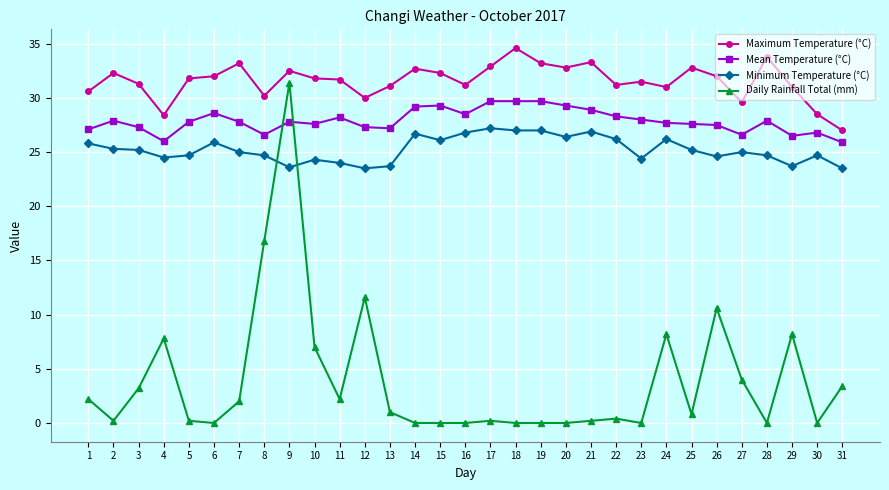

The Minimum Temperature (°C) series shows 5.7 at 7. True or false?

False